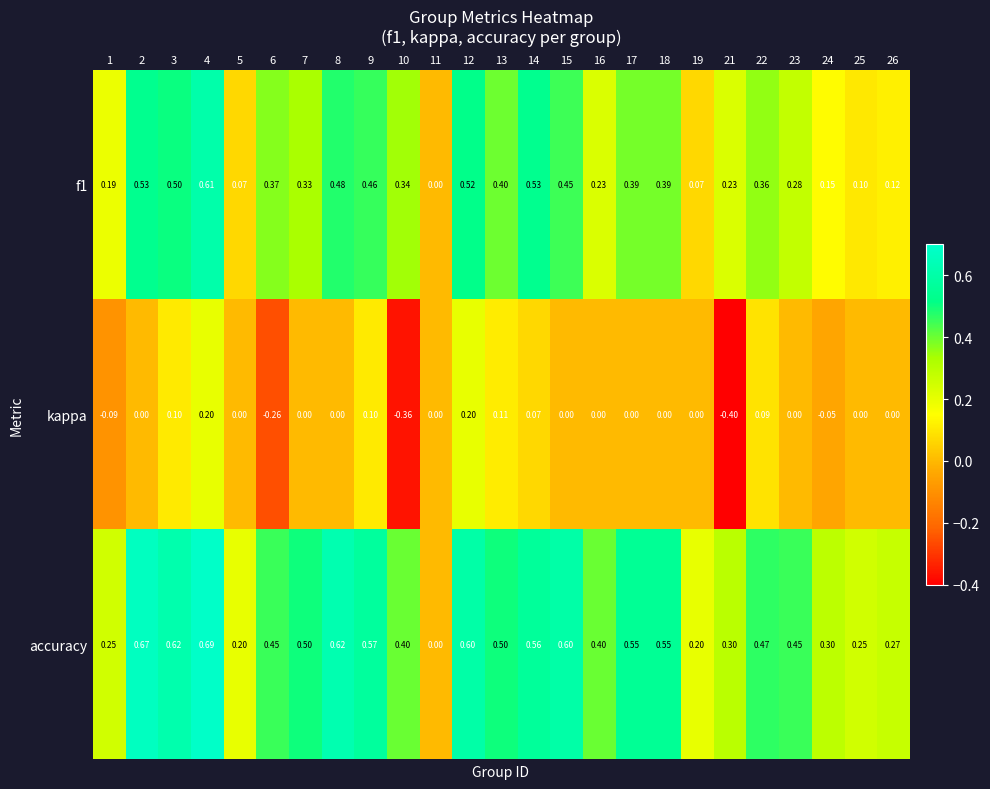

Is the value of kappa at 5 greater than the value of accuracy at 13?

No